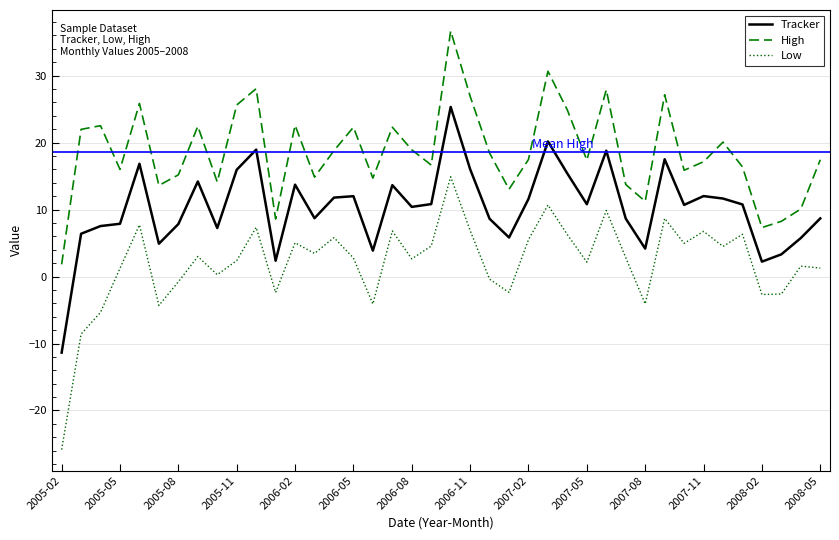

True or false: Tracker and Low intersect in this chart.

False